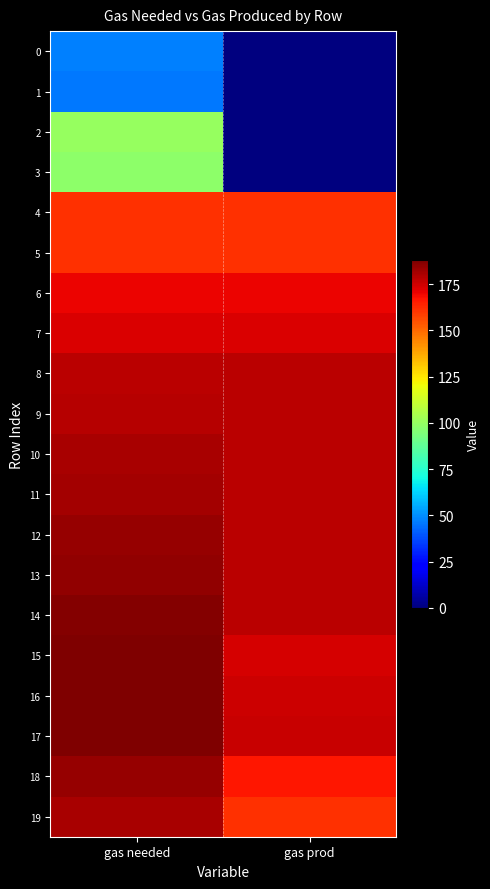

Which category has the highest value across all series?

gas needed